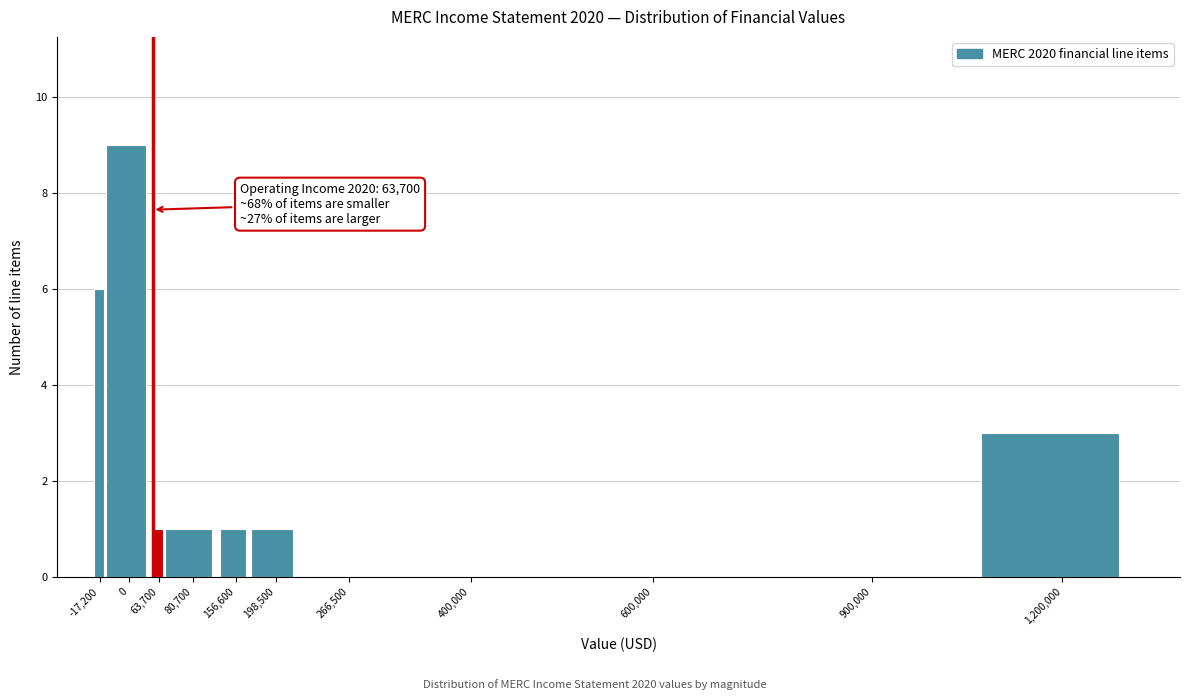

Reading right to left, list all the values displayed in this chart.

1,200,000=3	900,000=0	600,000=0	400,000=0	266,500=0	198,500=1	156,600=1	80,700=1	63,700=1	0=9	-17,200=6